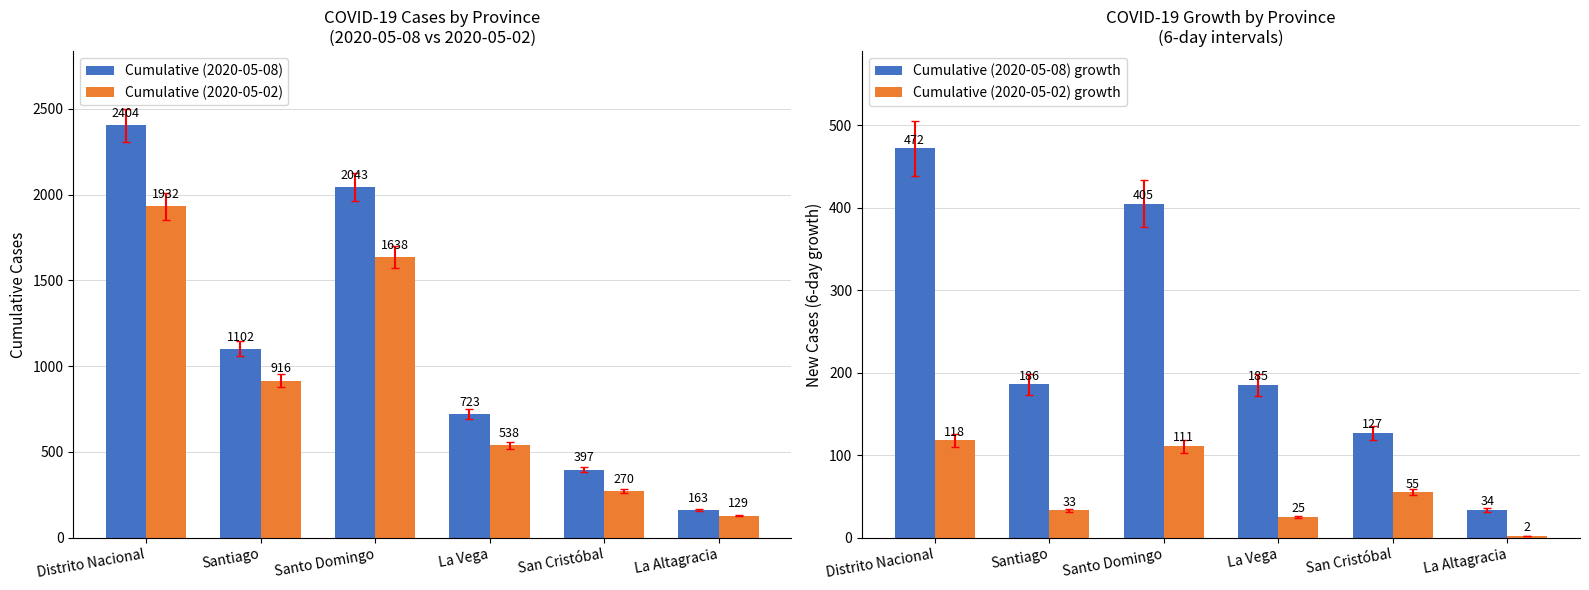

What is the value of the Cumulative (2020-05-02) bar at the 3rd from the left?

1638